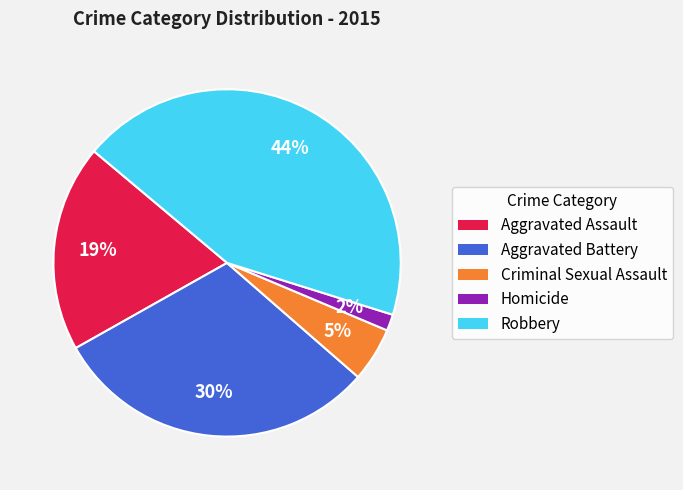

What is the largest slice in the pie chart?

Robbery